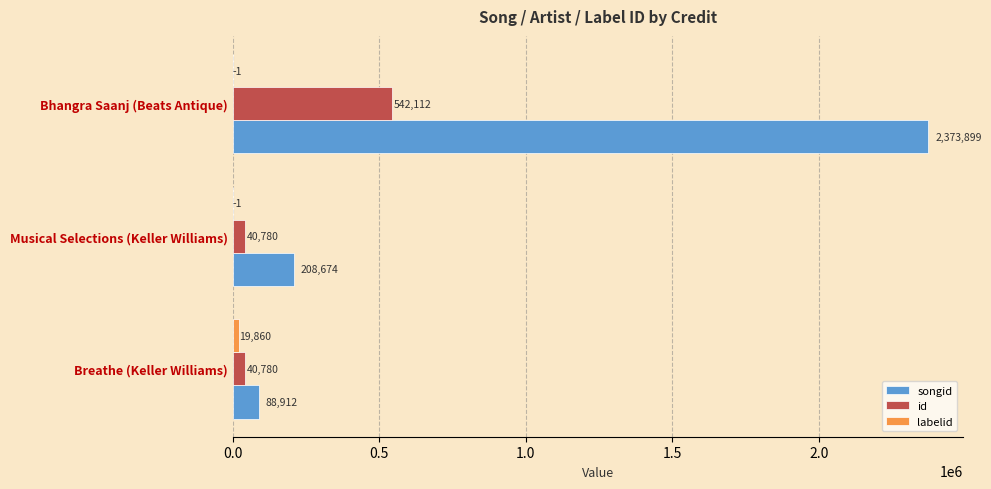

What is the sum of all songid values?

2671485